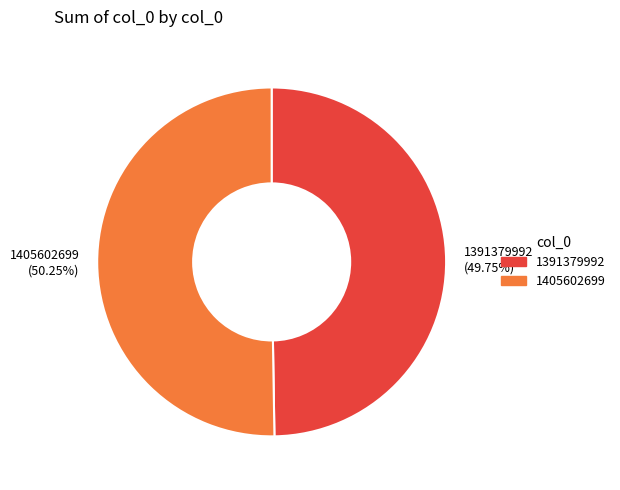

Count the number of slices in the pie.

2